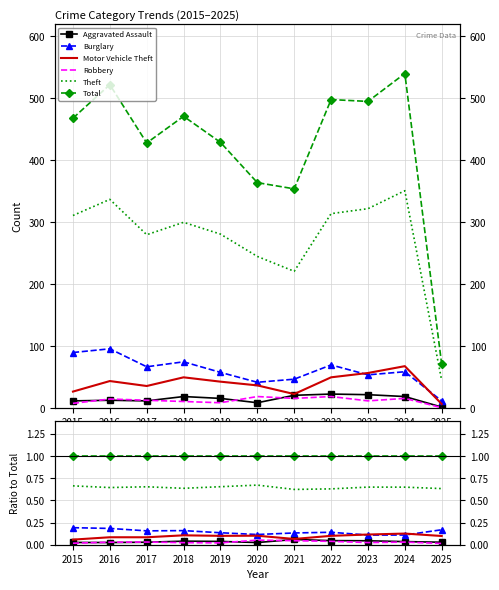

At which label is Total closest to 1?

2015